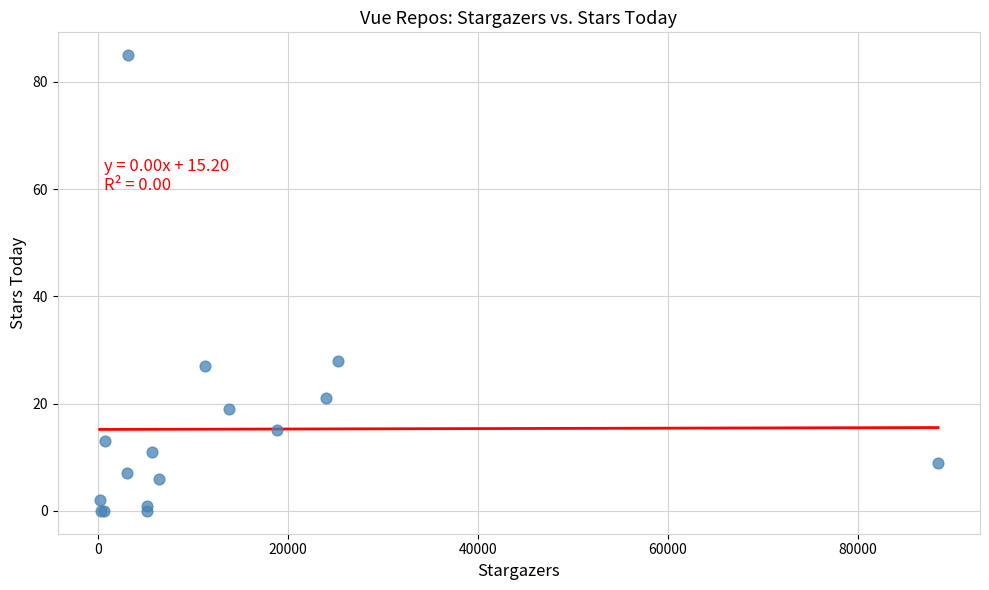

What Y value in the scatter plot is closest to 42?

28